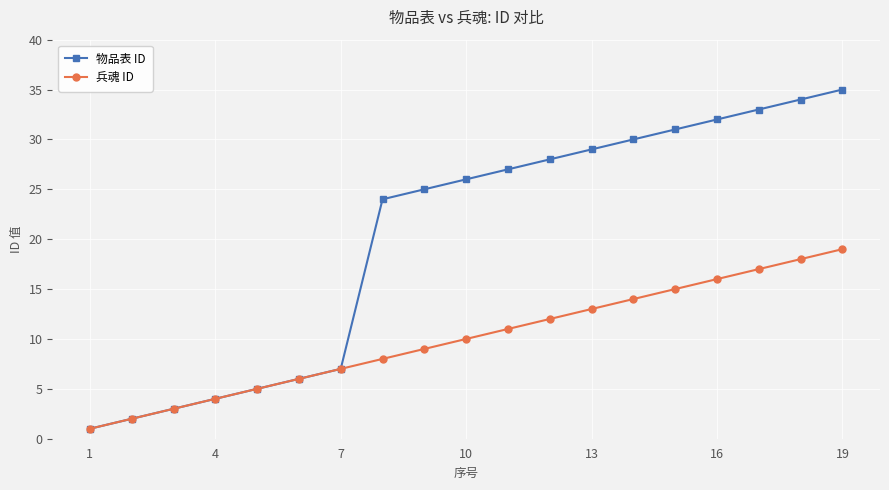

Count the number of data series in this chart.

2